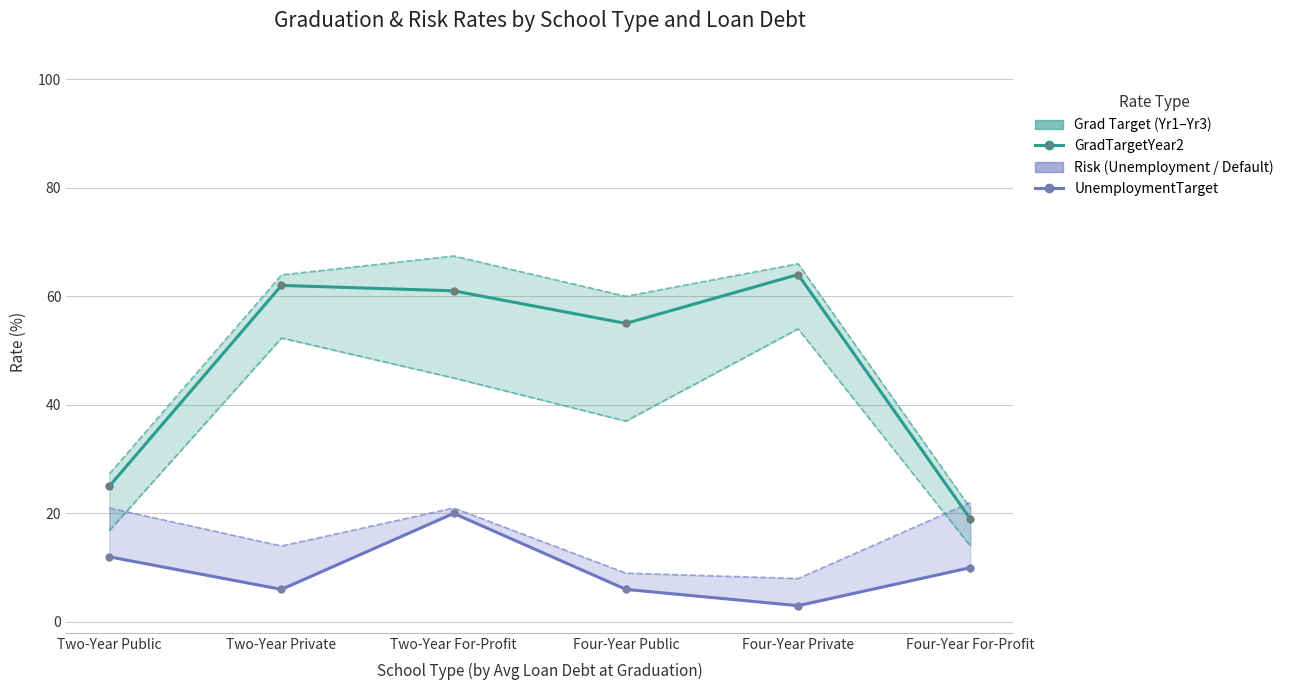

At which category is the sum across all series the highest?

Two-Year For-Profit